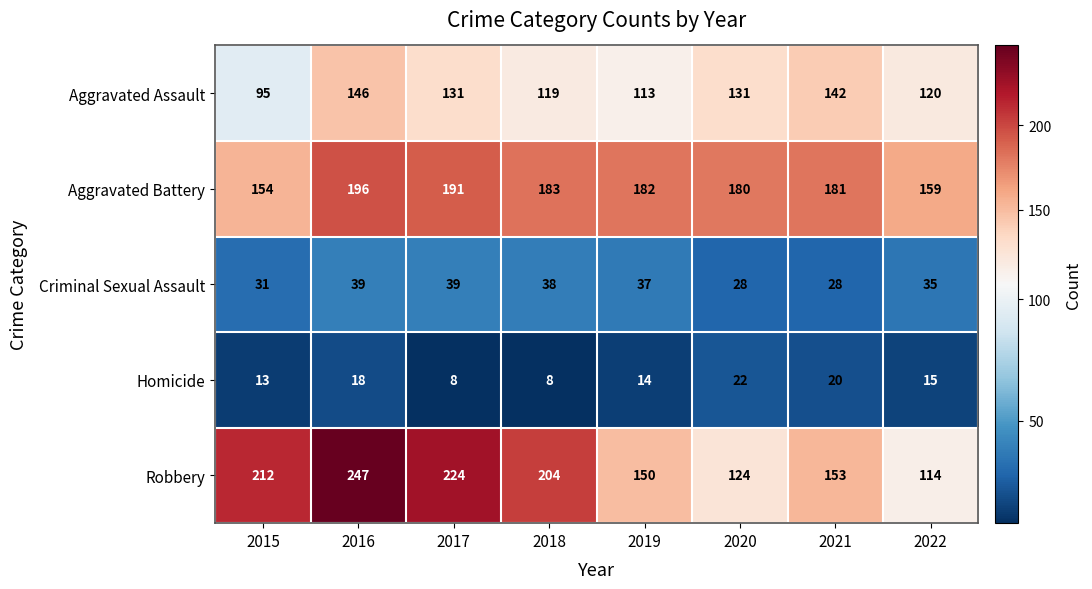

Which series changed the most between 2015 and 2019?

Robbery